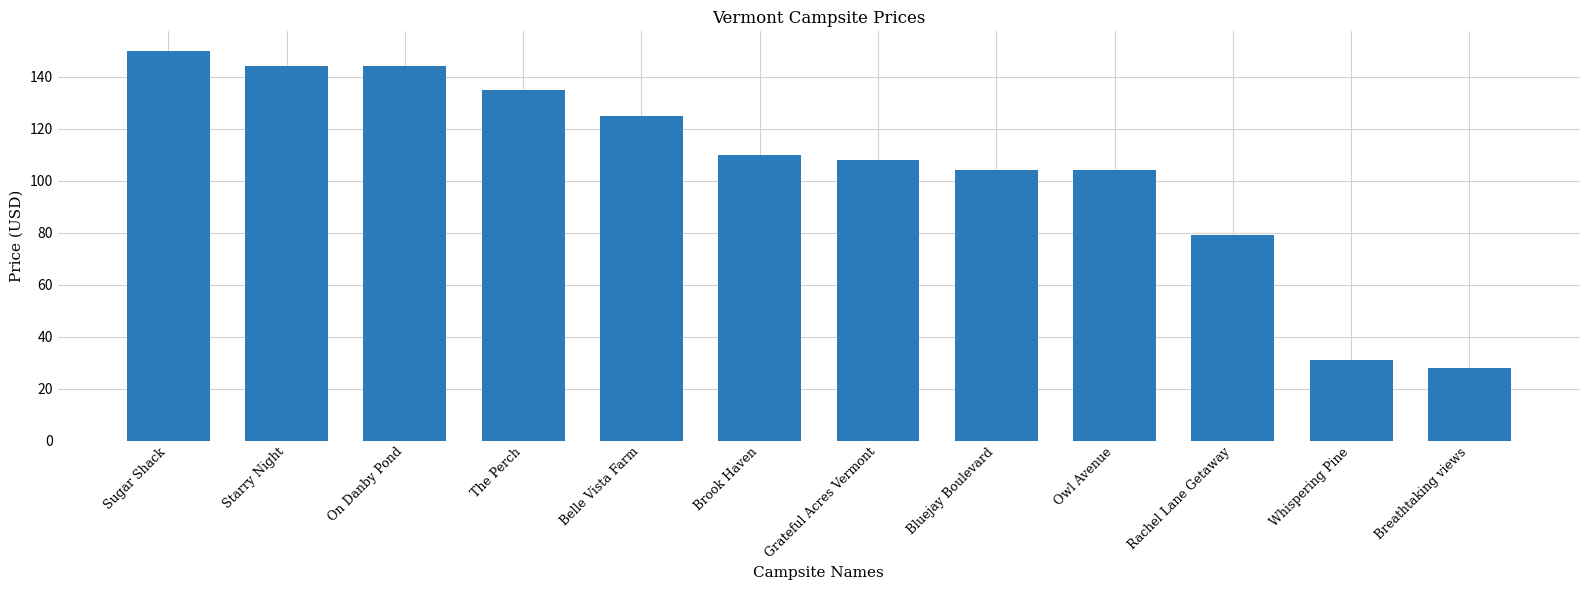

Reading left to right, list all the values displayed in this chart.

Sugar Shack=150	Starry Night=144	On Danby Pond=144	The Perch=135	Belle Vista Farm=125	Brook Haven=110	Grateful Acres Vermont=108	Bluejay Boulevard=104	Owl Avenue=104	Rachel Lane Getaway=79	Whispering Pine=31	Breathtaking views=28